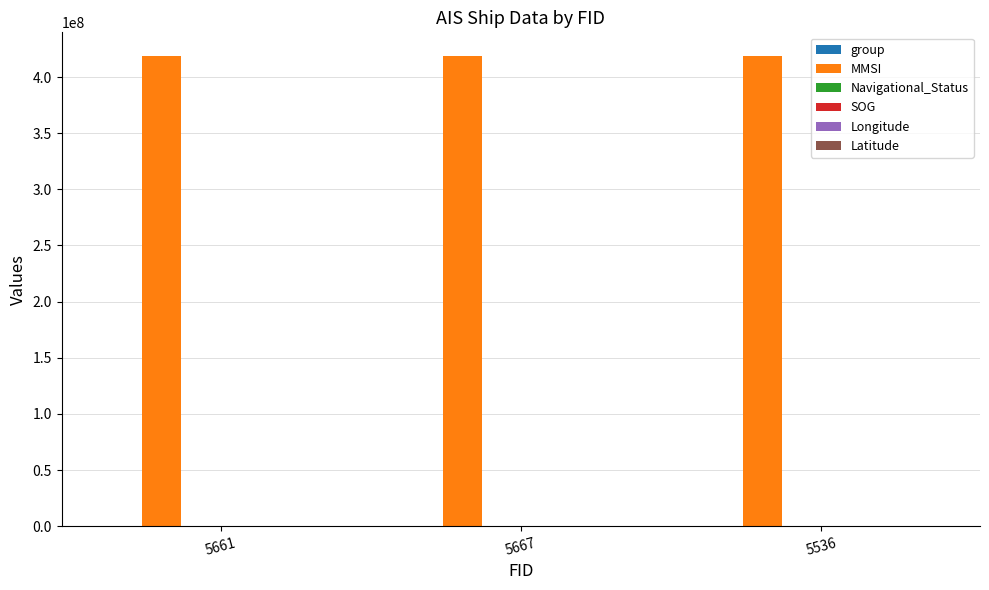

What is the maximum value shown in the chart?

418910144.0